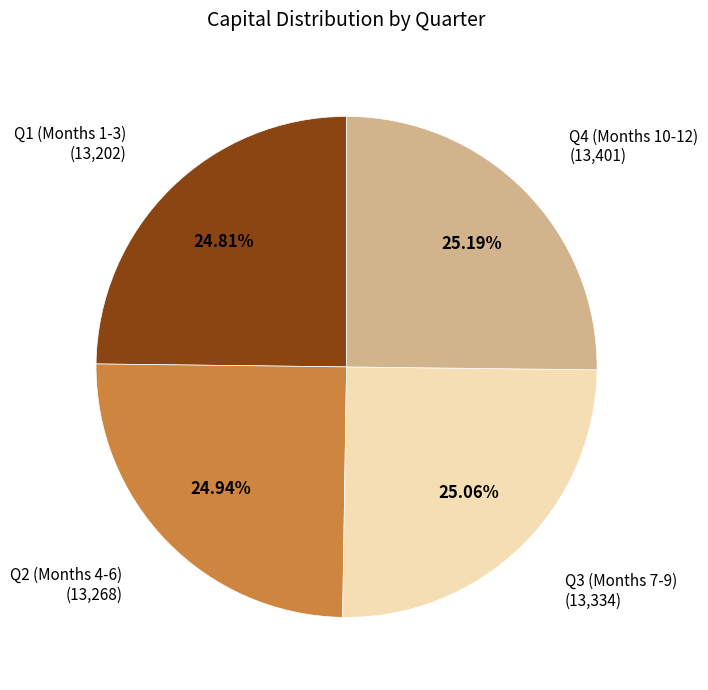

Is there a majority slice in this chart?

No